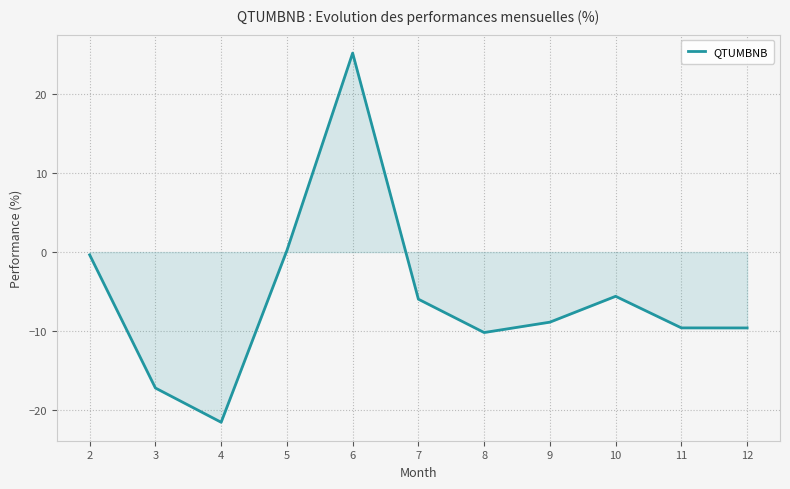

Reading left to right, list all the values displayed in this chart.

2=-0.3	3=-17.2	4=-21.5	5=0.2	6=25.2	7=-6.0	8=-10.2	9=-8.9	10=-5.6	11=-9.6	12=-9.6